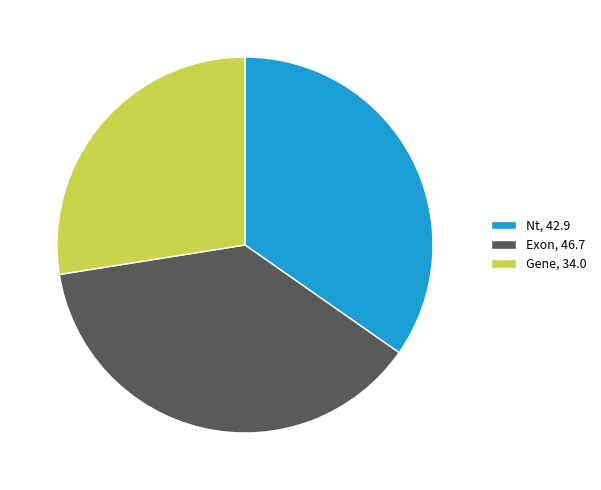

True or false: Exon accounts for 28% of the total.

False